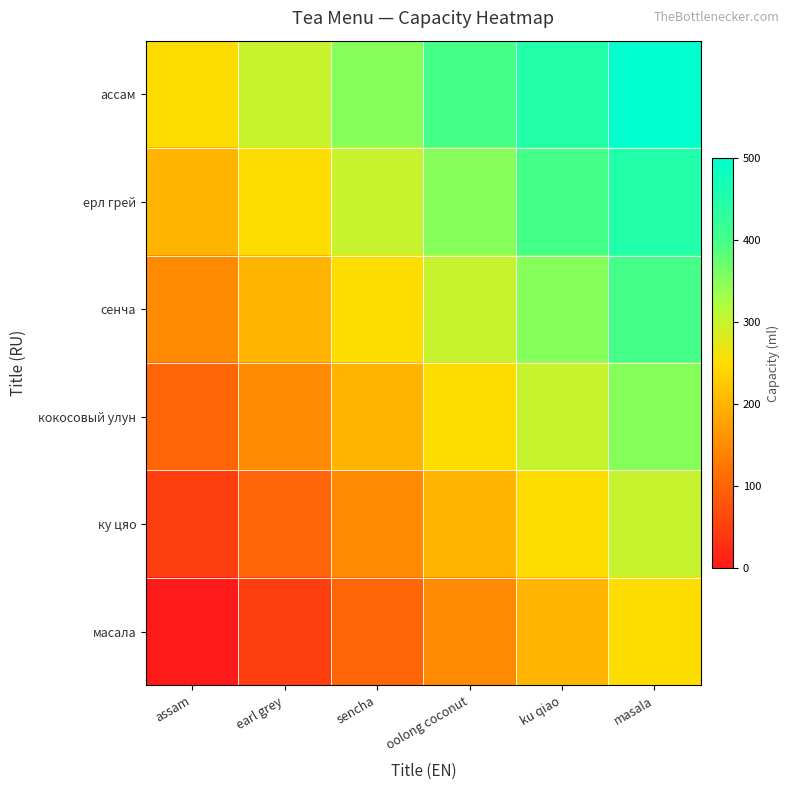

Which series has the largest total across all categories?

ассам